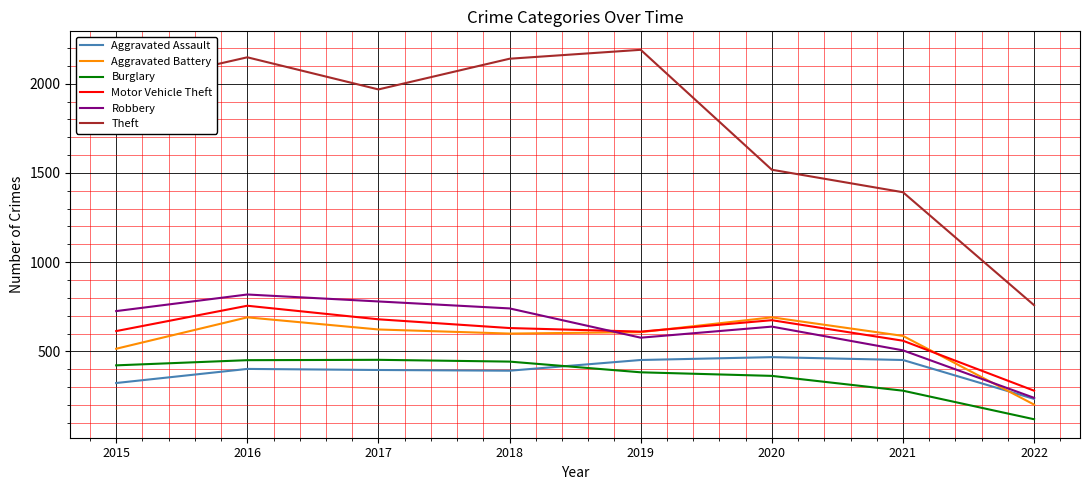

How many values in the Robbery series are below 726?

4